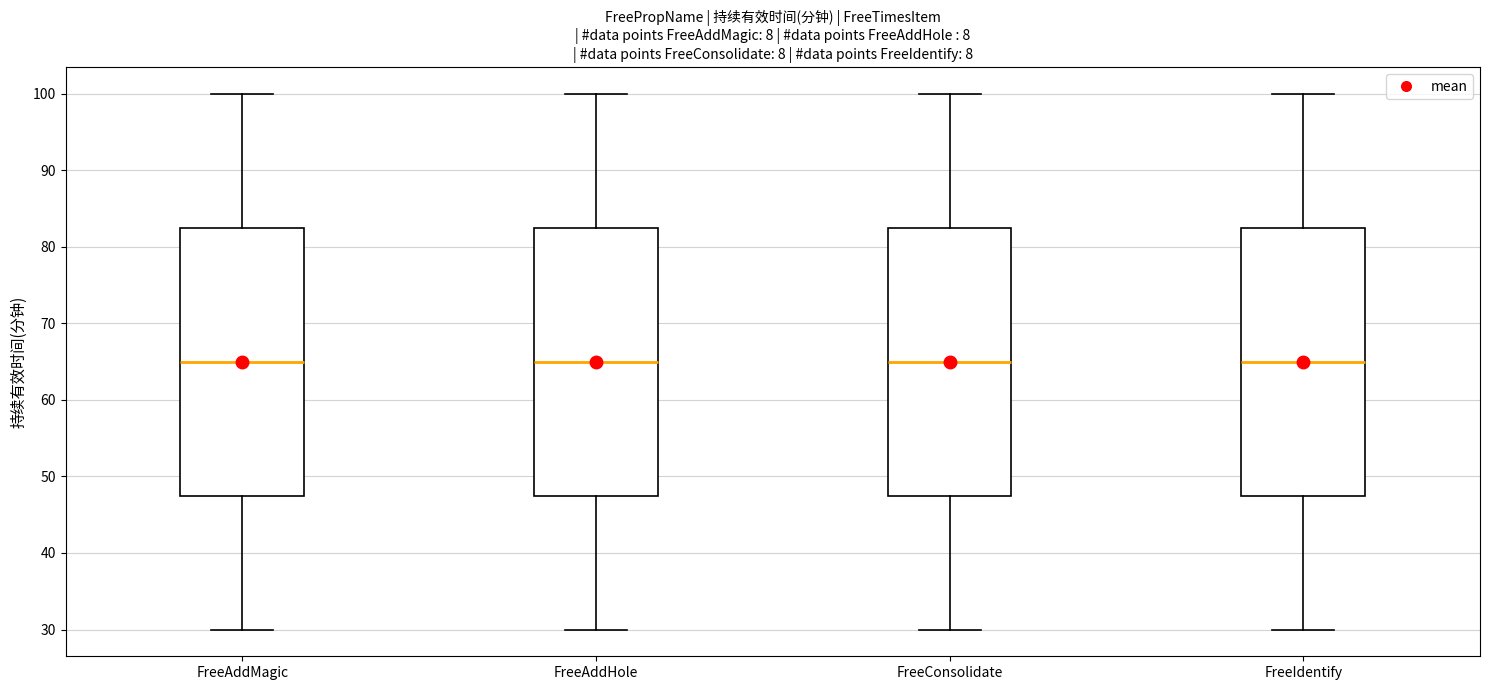

Reading left to right, transcribe this box plot: for each box, give where its median line is, the range the box spans, and where its two whiskers end, as read against the y-axis. The values are not printed on the chart, so give them approximately, as read against the axis.

FreeAddMagic: median 65, box 48 to 83, whiskers 30 to 100
FreeAddHole: median 65, box 48 to 83, whiskers 30 to 100
FreeConsolidate: median 65, box 48 to 83, whiskers 30 to 100
FreeIdentify: median 65, box 48 to 83, whiskers 30 to 100